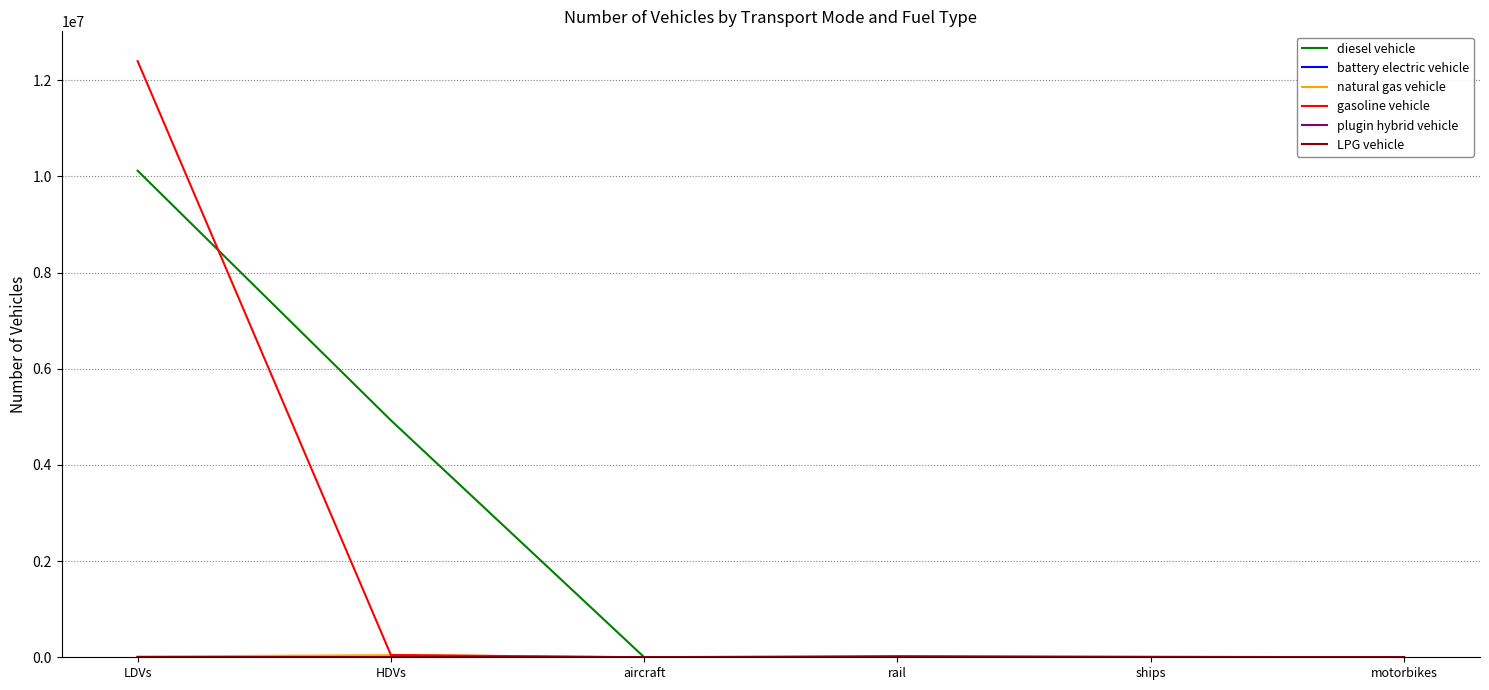

Which series has the largest range (max minus min)?

gasoline vehicle